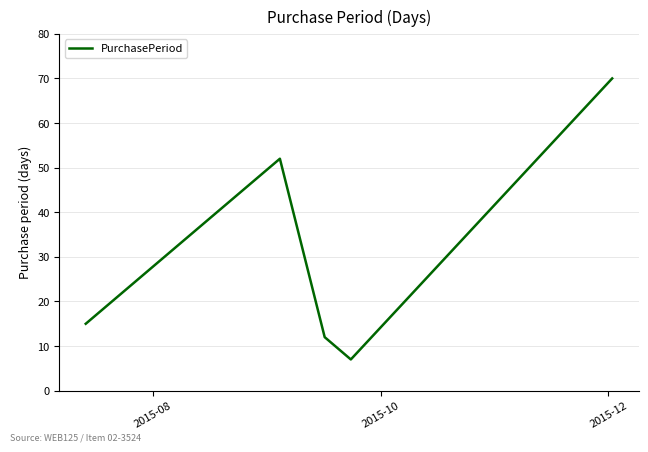

What is the sum of all values?

156